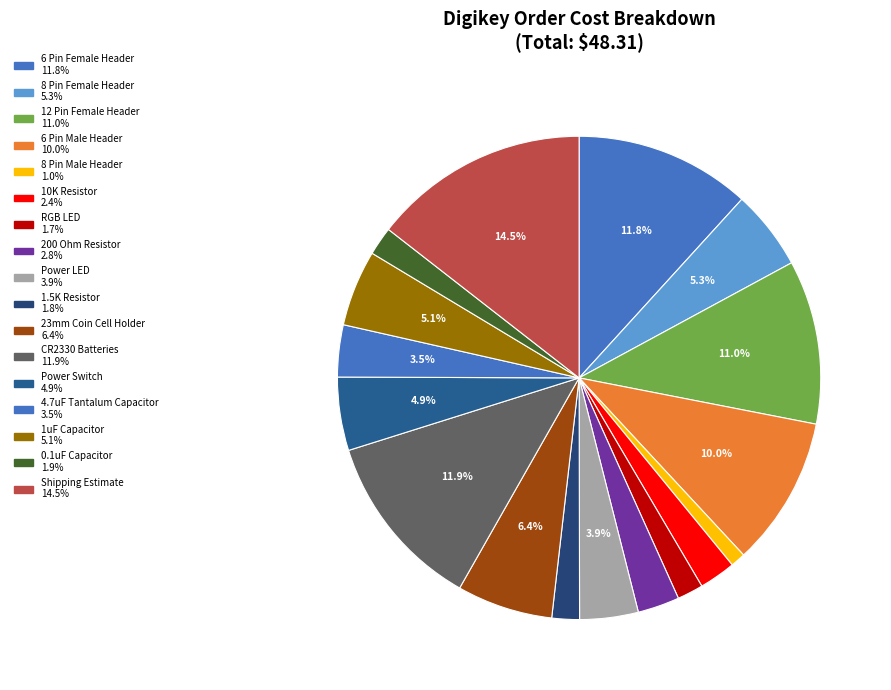

How many slices are in this pie chart?

17